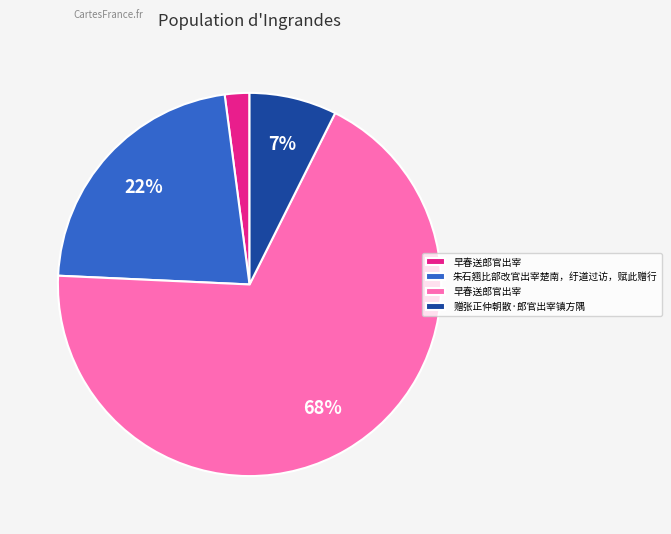

To the nearest percent, what is the average slice percentage?

25%